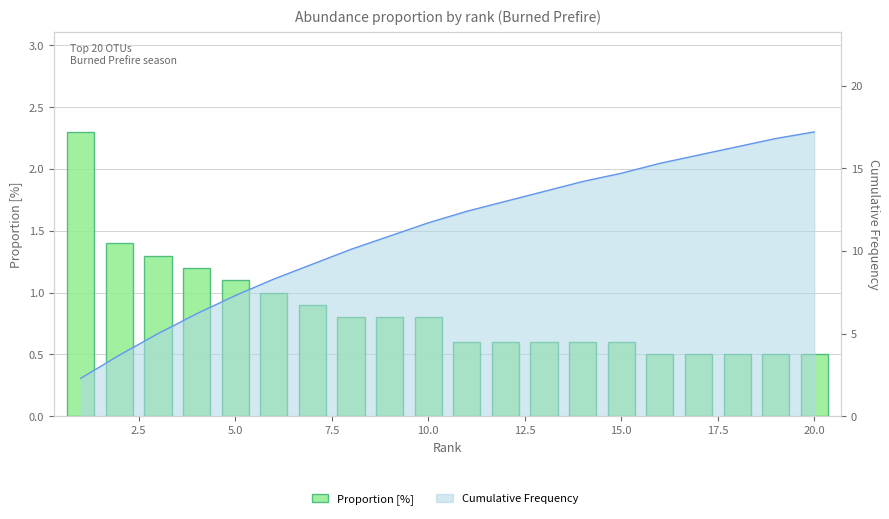

Reading left to right, extract all data points from this chart.

2.3	1.4	1.3	1.2	1.1	1.0	0.9	0.8	0.8	0.8	0.6	0.6	0.6	0.6	0.6	0.5	0.5	0.5	0.5	0.5